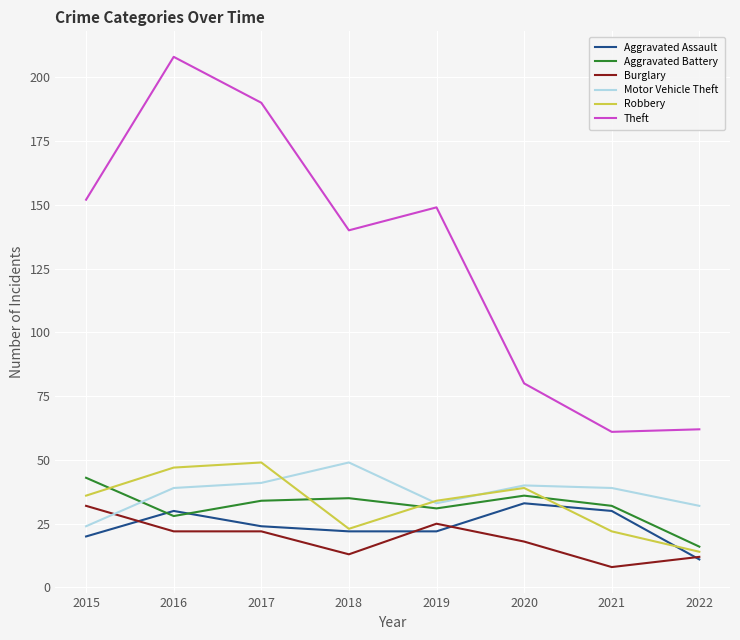

At how many categories does at least one series exceed 36?

8